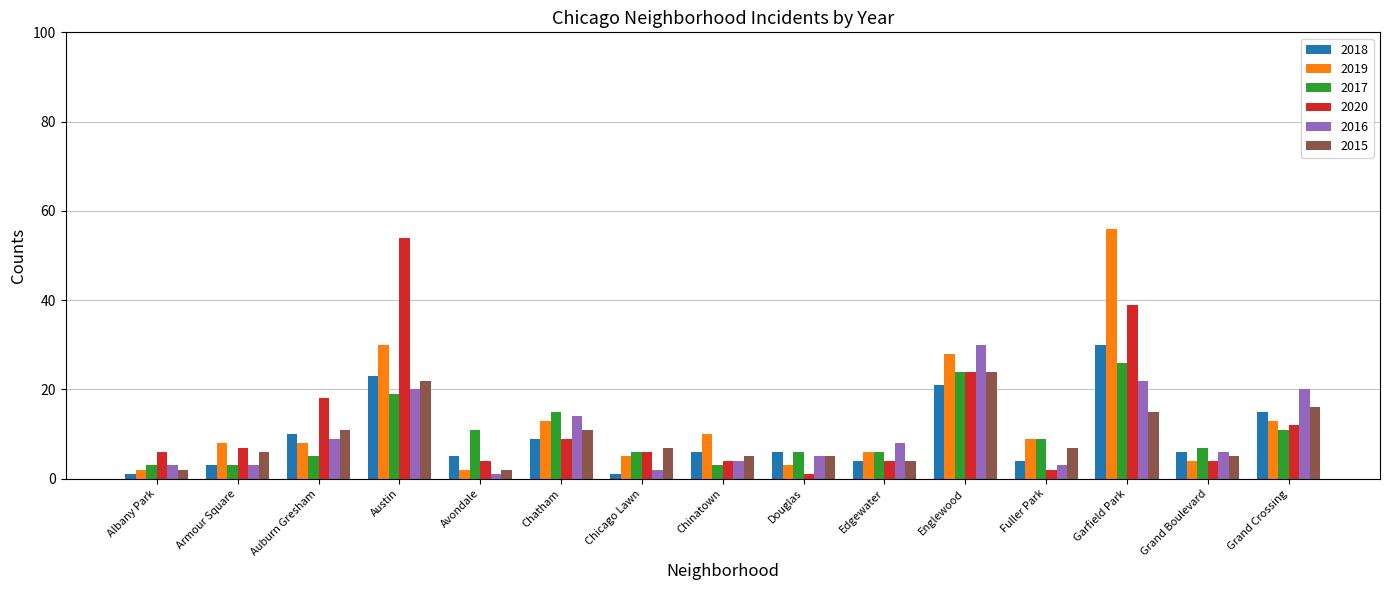

What is the difference between the highest and lowest values at Fuller Park?

7